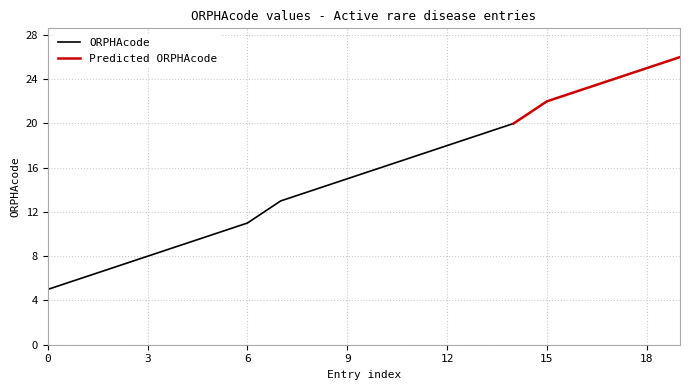

True or false: the data shows 43 at 26.

False